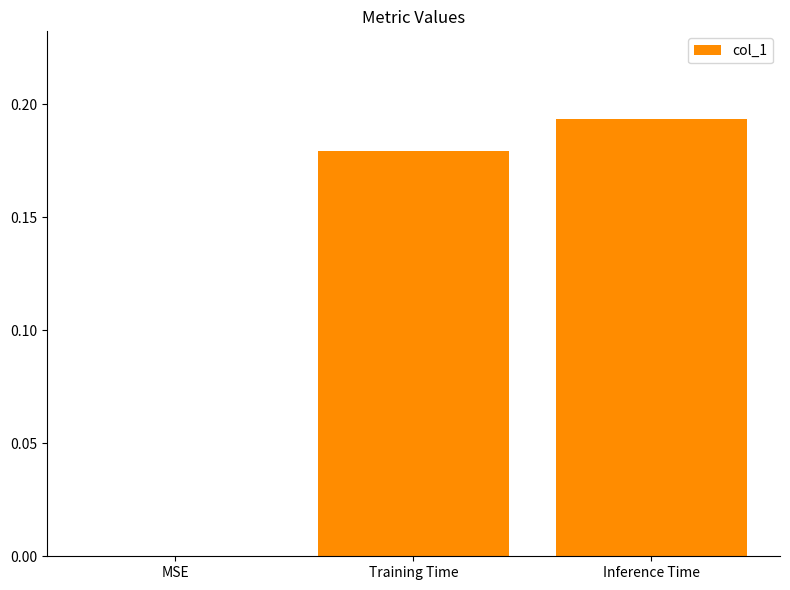

The chart shows a value of 0.1 at MSE. True or false?

False